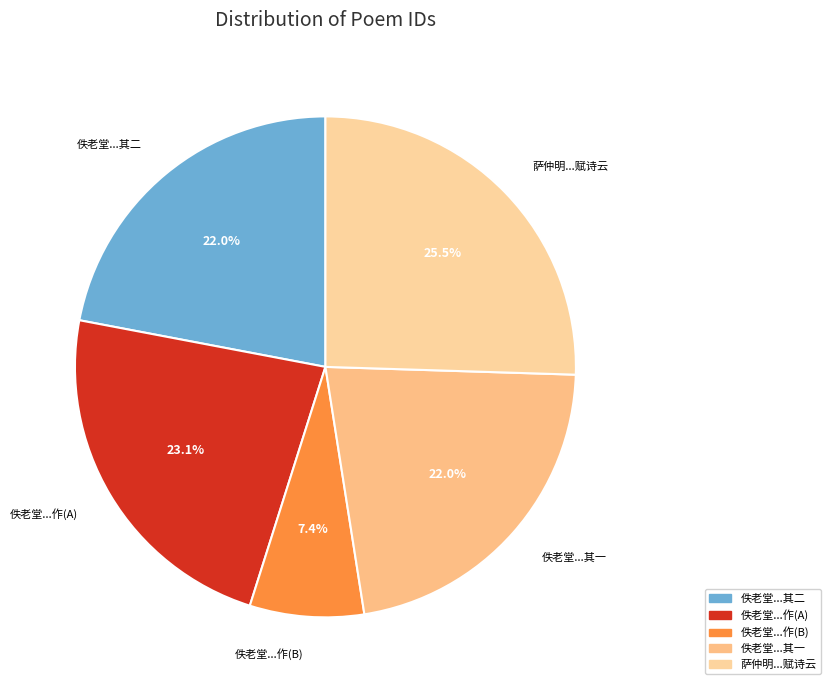

What is the ratio of the value at 佚老堂...其一 to the value at 佚老堂...作(B)?

3.0